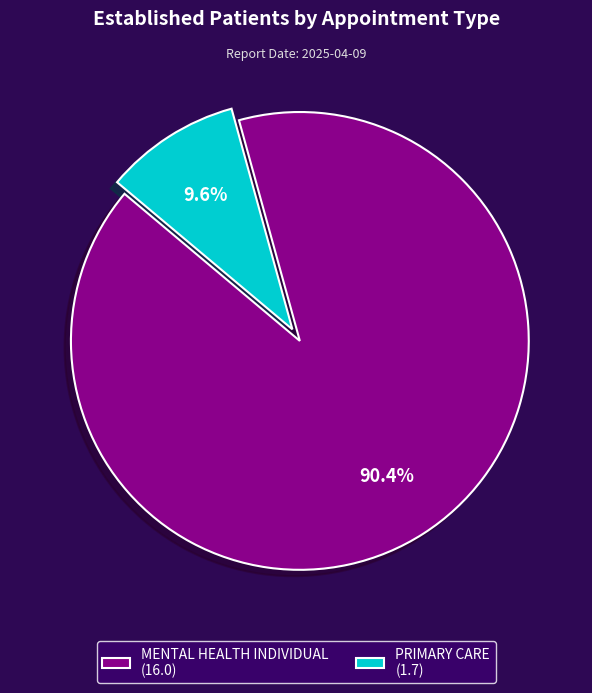

What percentage is the MENTAL HEALTH INDIVIDUAL slice, to the nearest percent?

90%